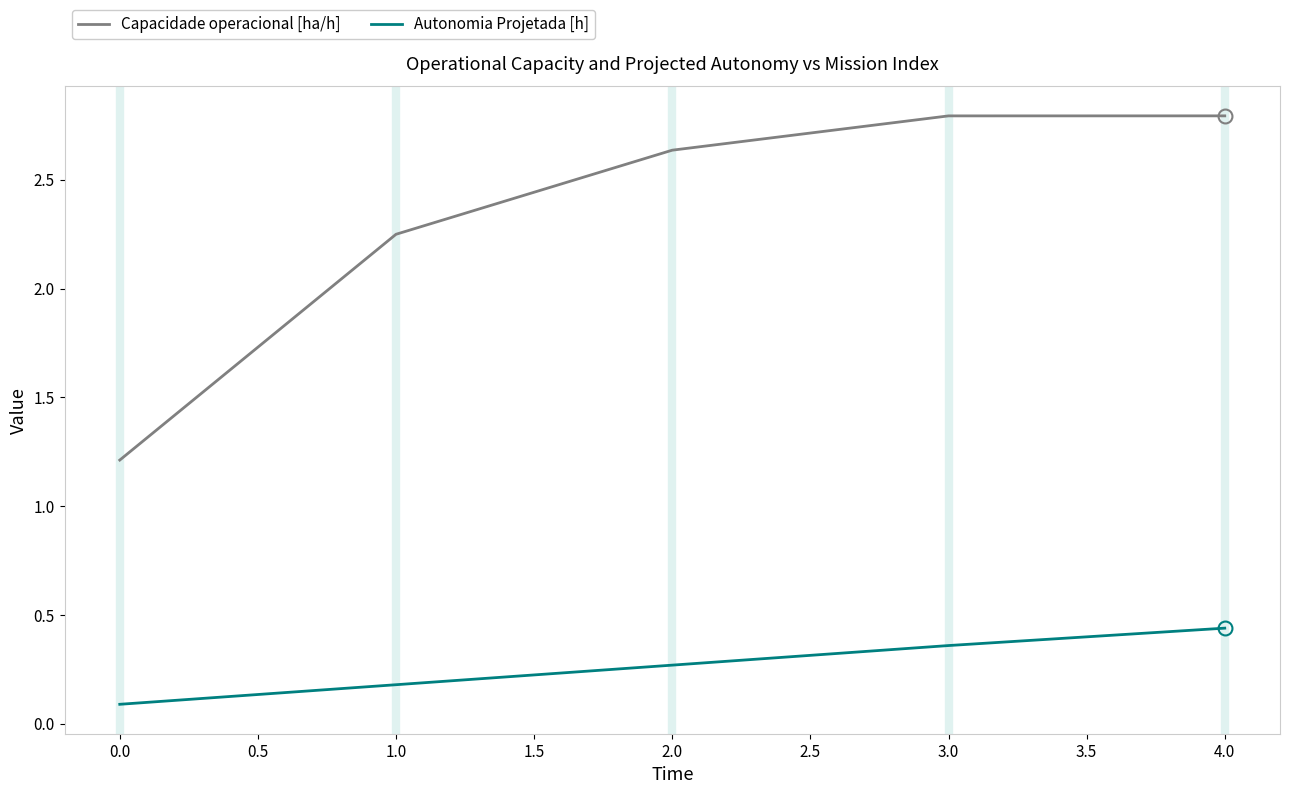

True or false: Capacidade operacional [ha/h] and Autonomia Projetada [h] cross at least once.

False